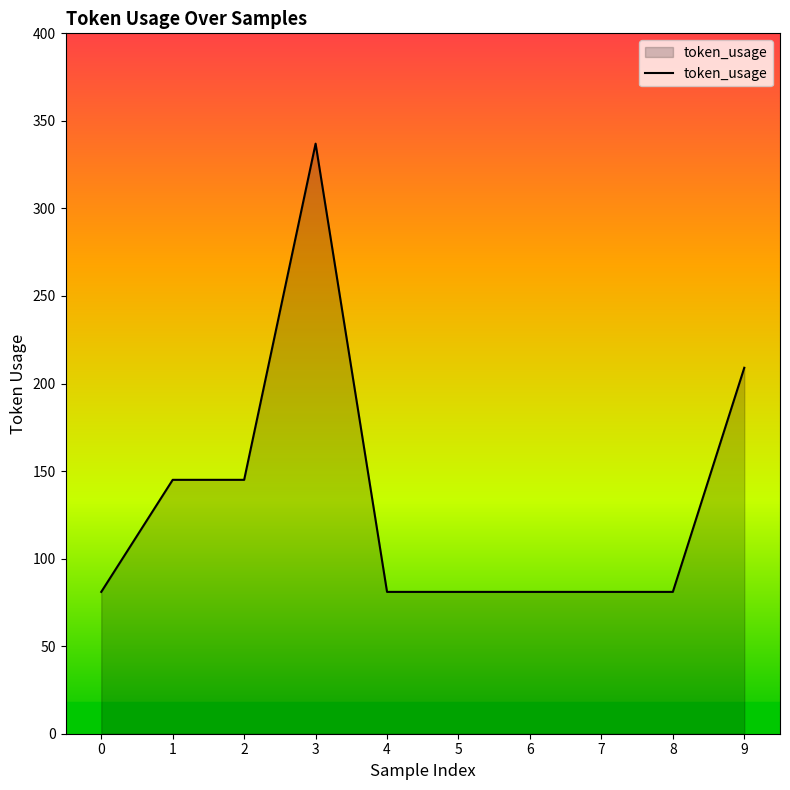

The value at 4 is 81. True or false?

True